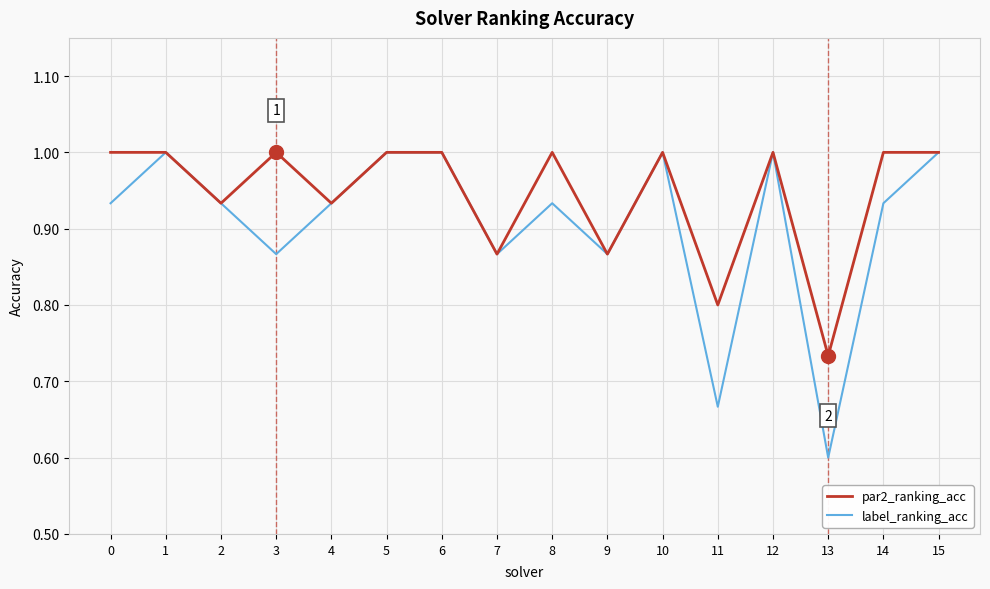

What is the difference between the second highest and minimum values in the par2_ranking_acc series?

0.3